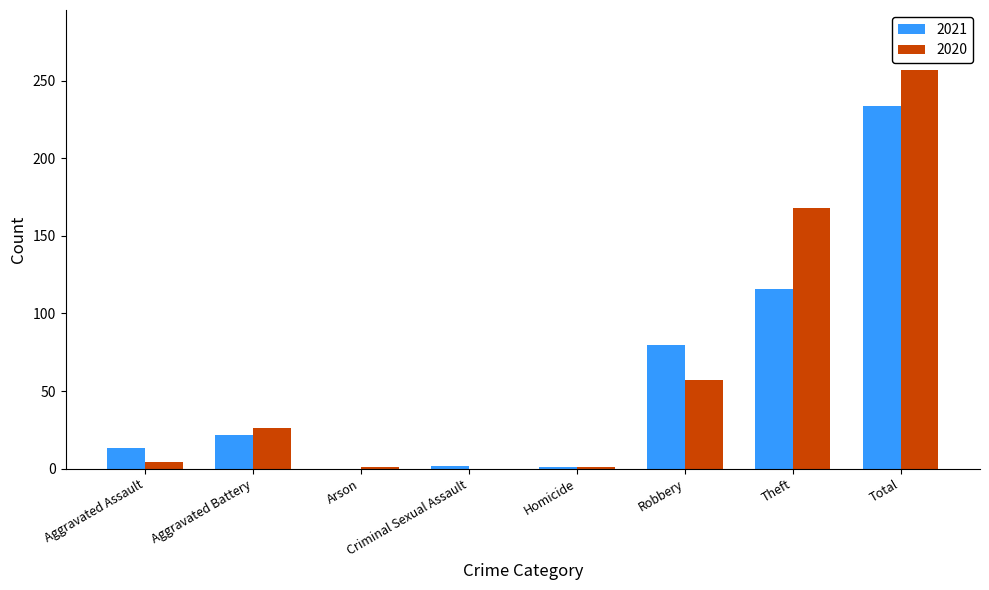

Count the number of data series in this chart.

2